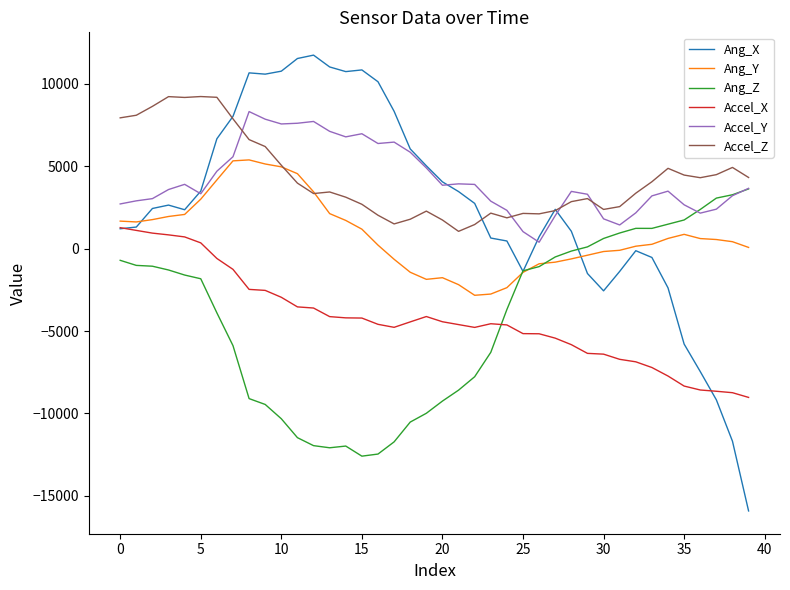

What is the highest value of the Accel_Y series?

8304